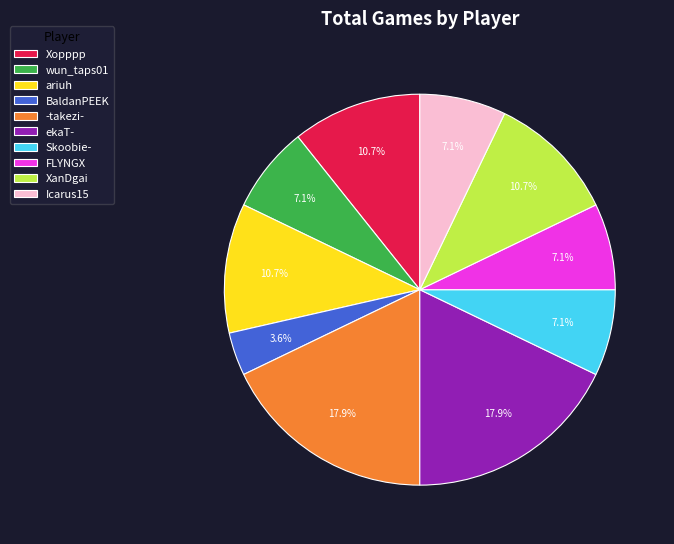

Count the number of slices in the pie.

10